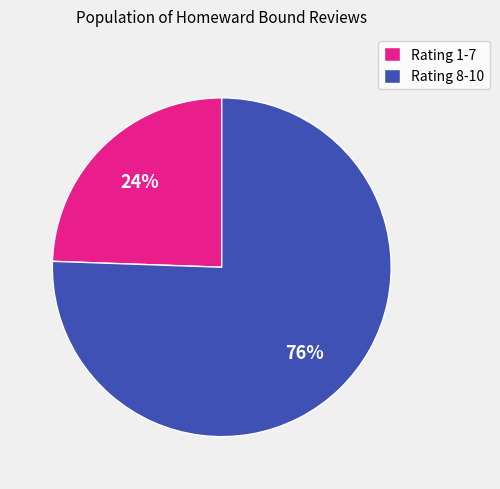

Count the number of slices in the pie.

2